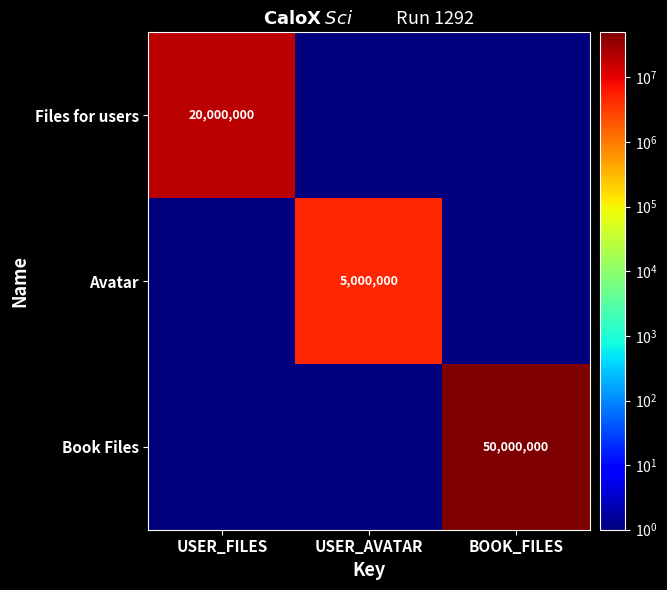

Reading left to right, transcribe all the data shown in this chart.

row_0: 20000000	1	1
row_1: 1	5000000	1
row_2: 1	1	50000000